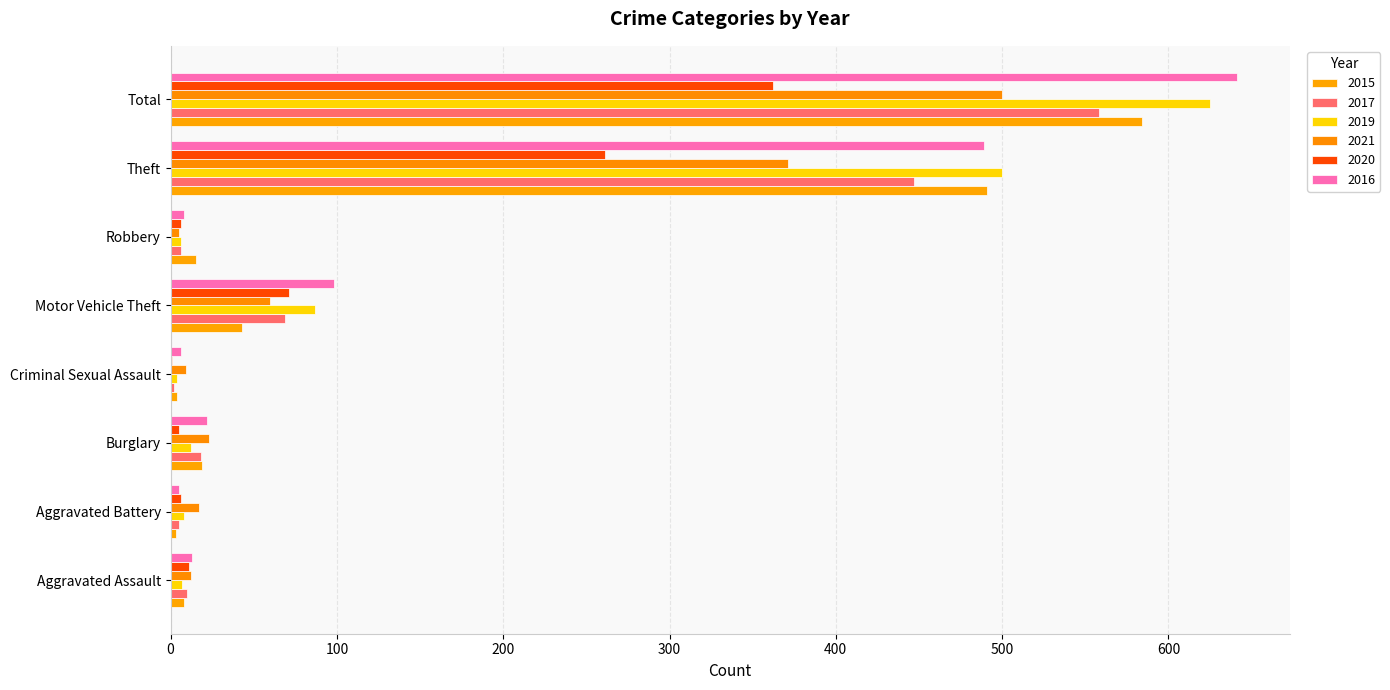

How many categories are shown in the chart?

8